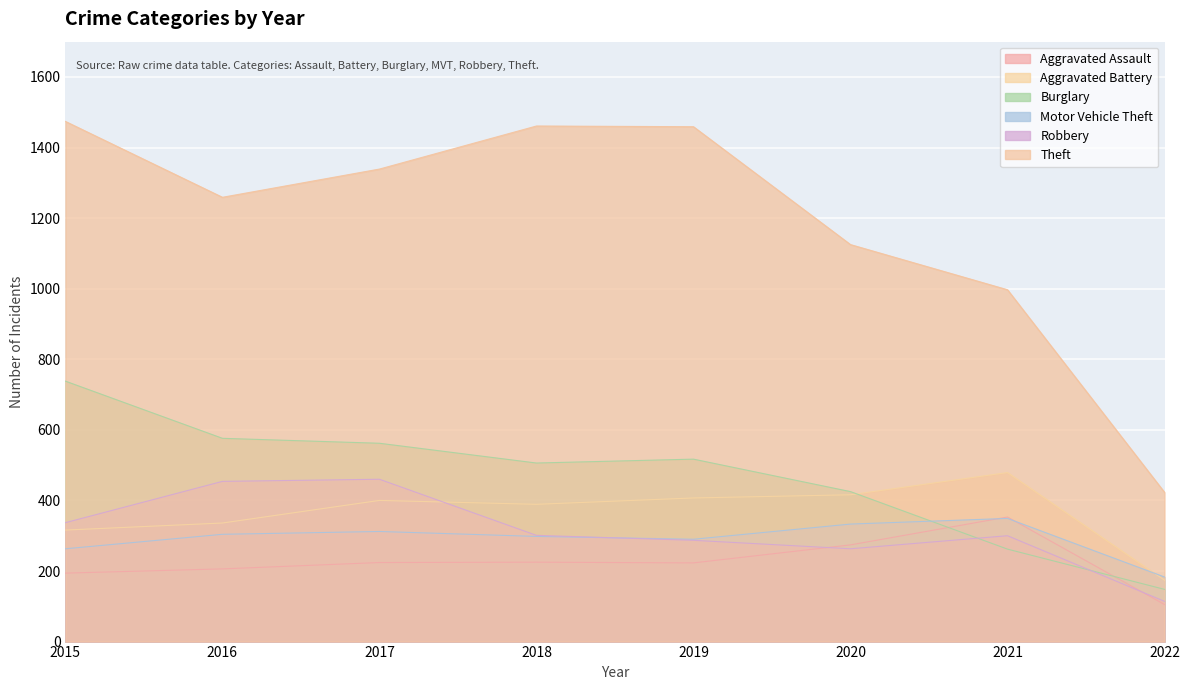

In Burglary, how many points are lower than both neighbors (excluding endpoints)?

1